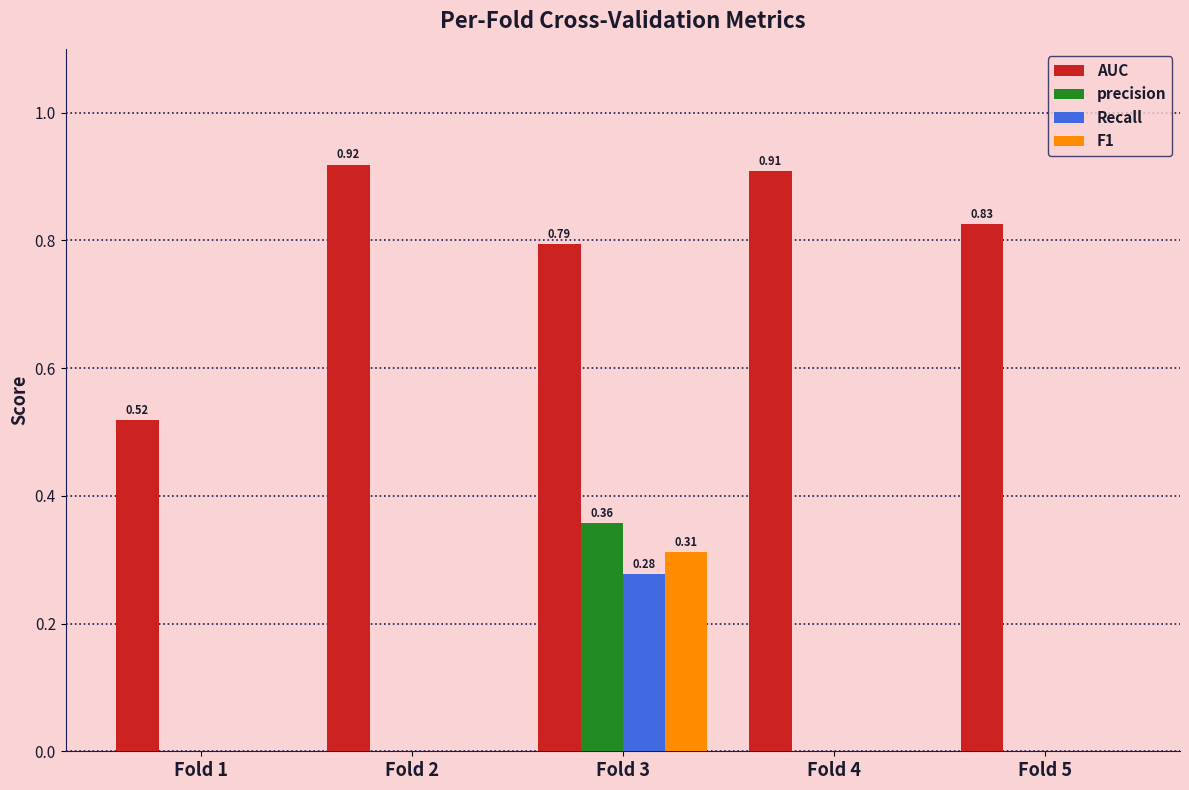

Which series has the largest total across all categories?

AUC